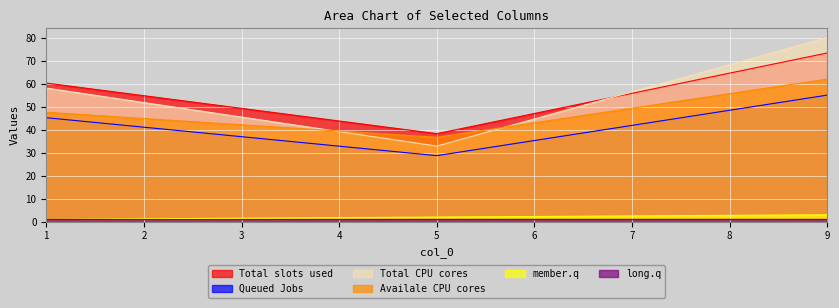

Is the value of Total slots used at 5 greater than the value of Total CPU cores at 1?

No